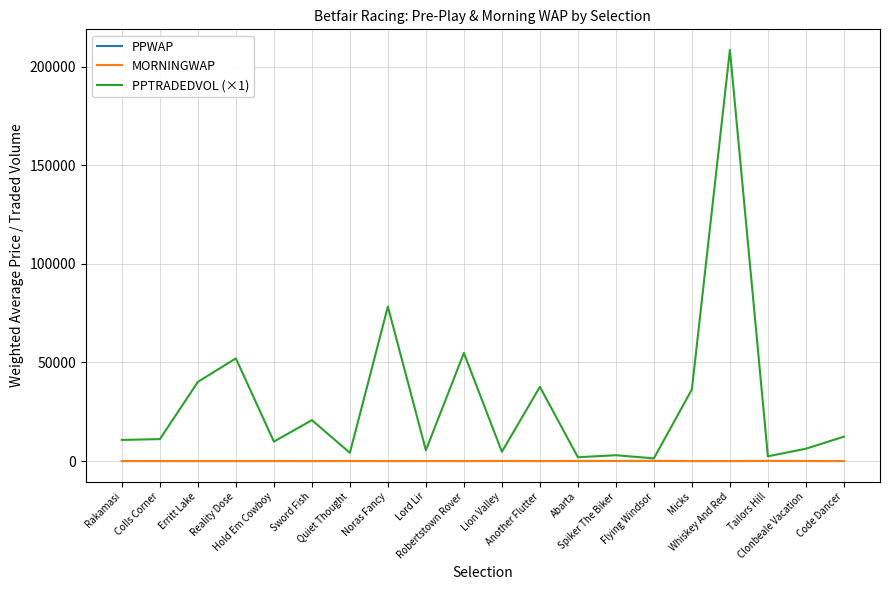

Which series has the widest spread of values?

PPTRADEDVOL (×1)